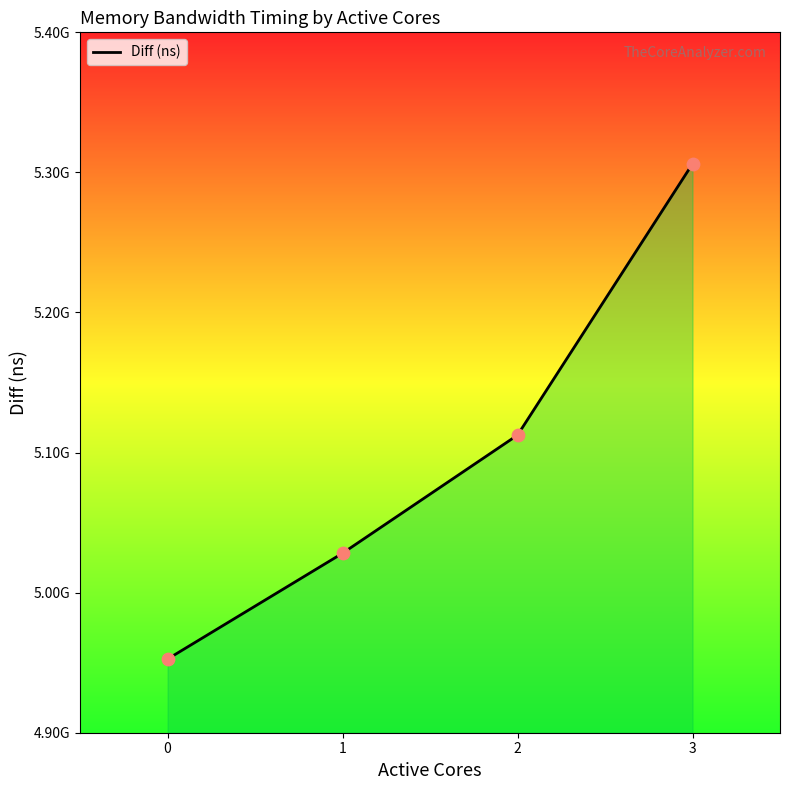

Is this an area chart (filled region under the line)?

Yes